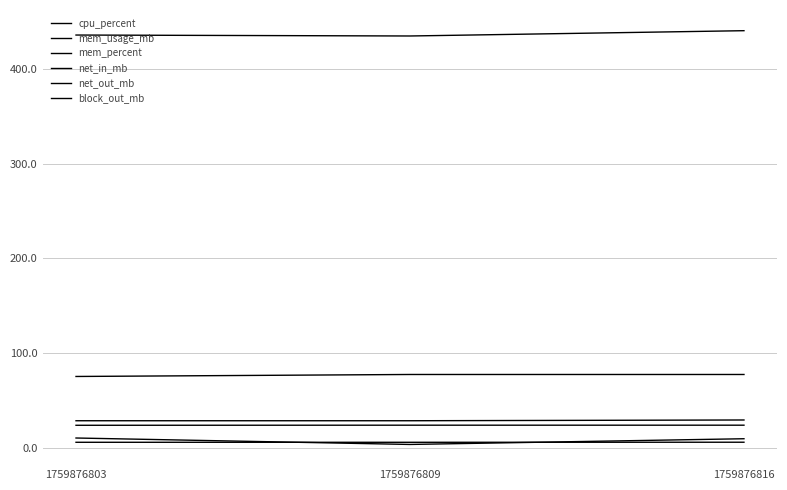

Is this an area chart (filled region under the line)?

No